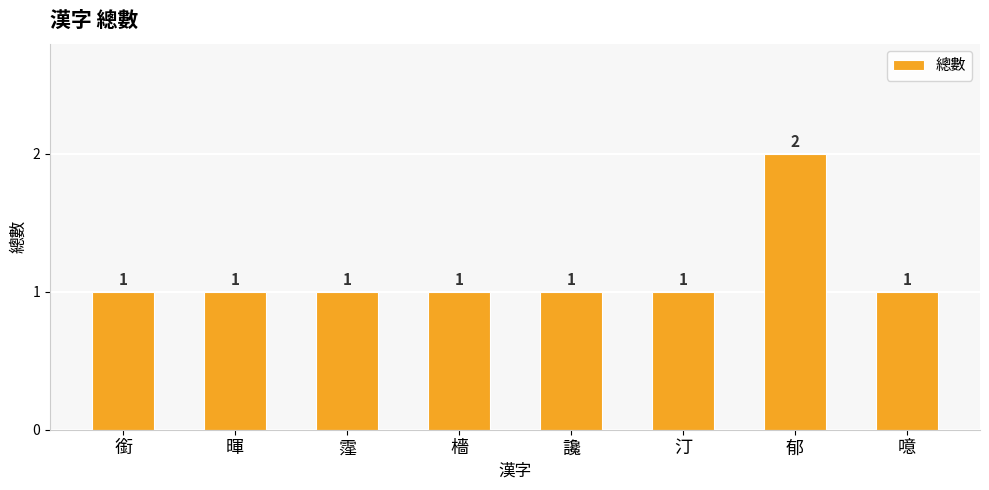

What is the sum of all values?

9